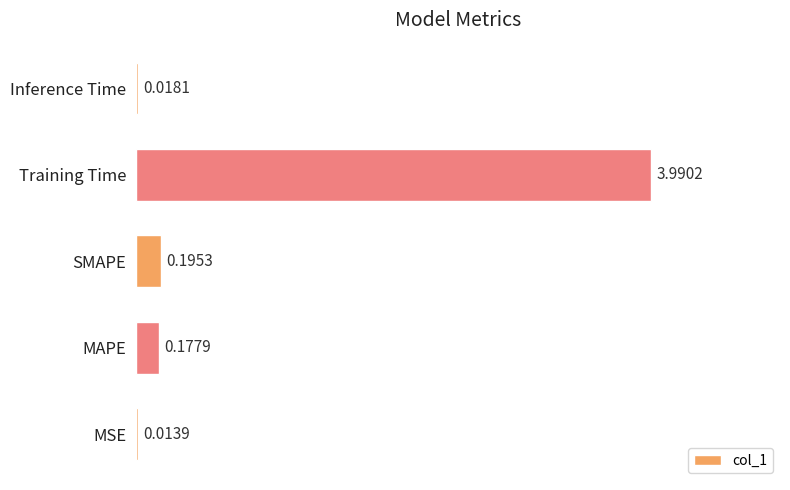

Which label corresponds to the largest value in the chart?

Training Time